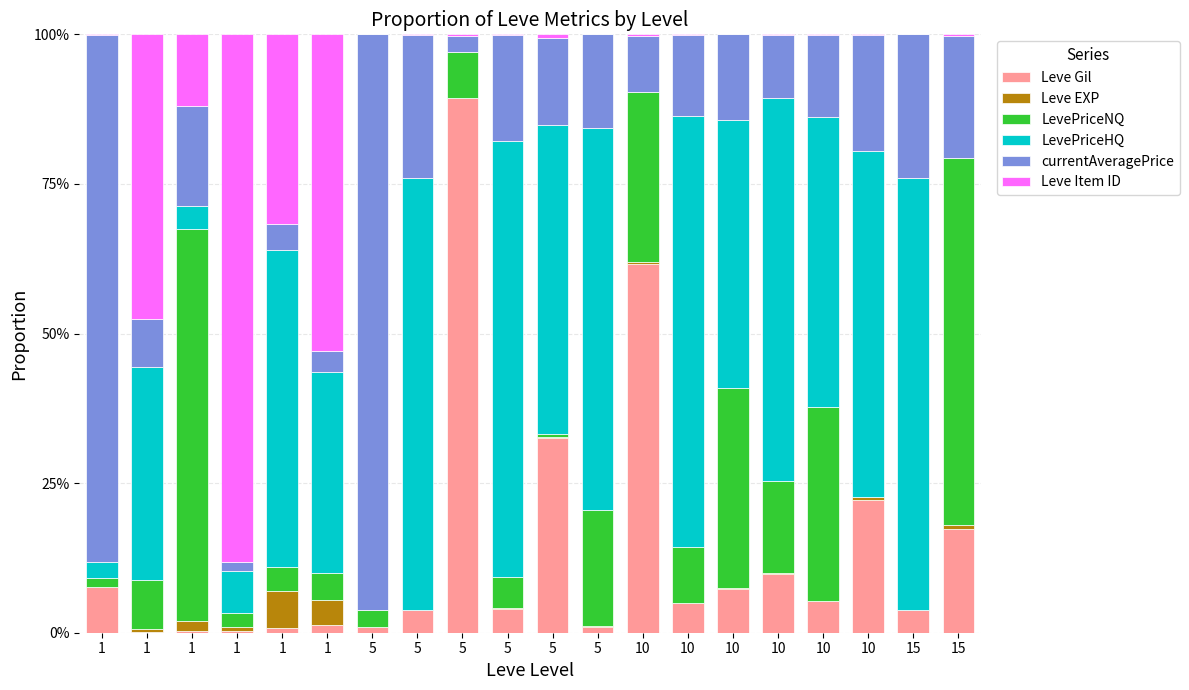

How many categories are shown in the chart?

20